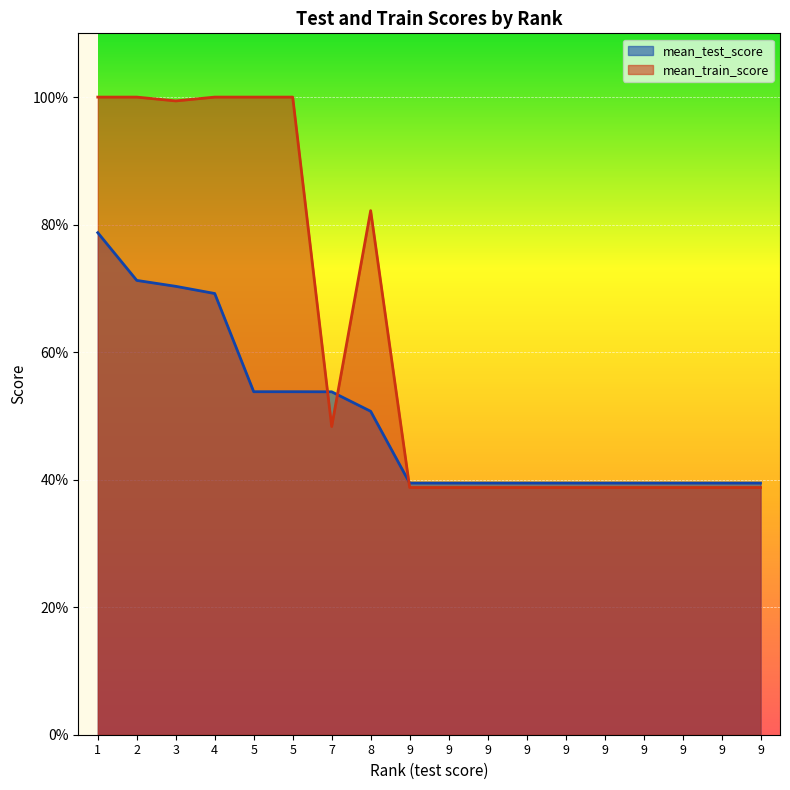

Rank the series by their maximum value, from lowest to highest.

mean_test_score, mean_train_score